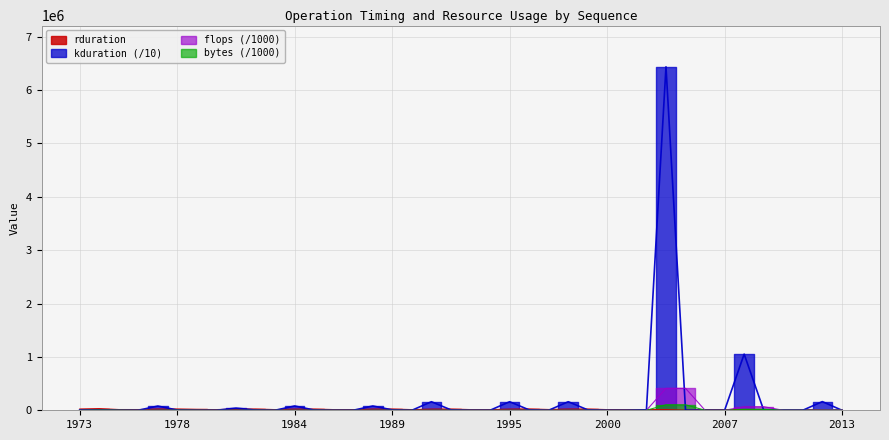

How many categories are shown in the chart?

40